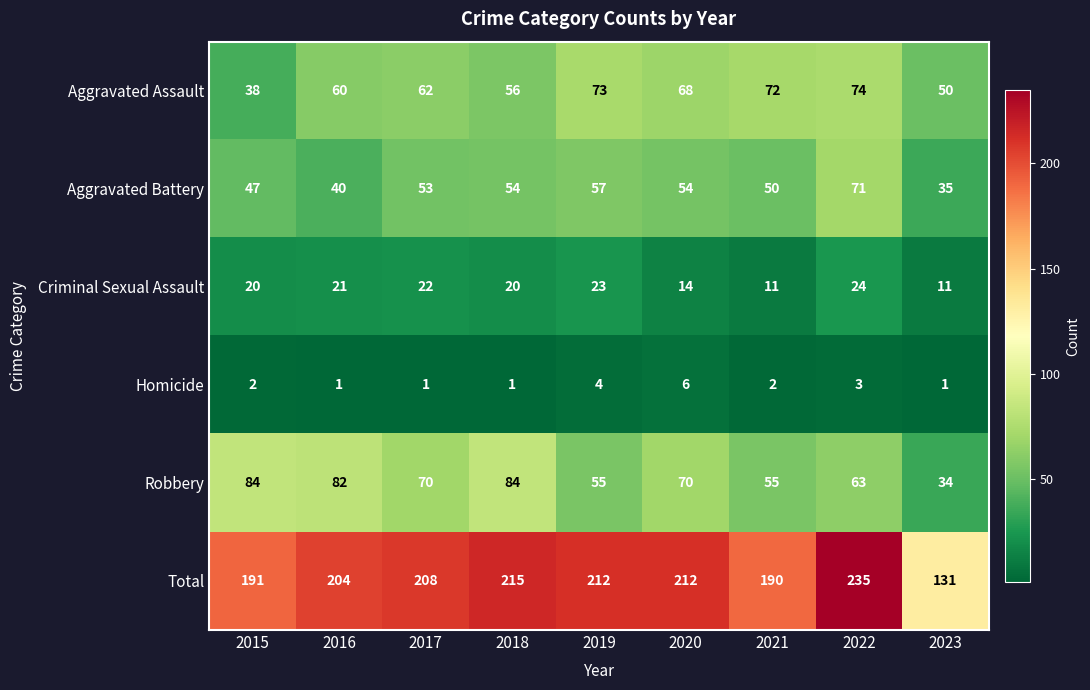

The Criminal Sexual Assault series shows 33 at 2019. True or false?

False